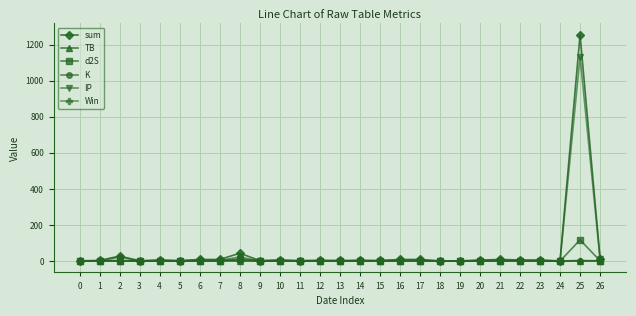

What is the highest value of the IP series?

1133.0